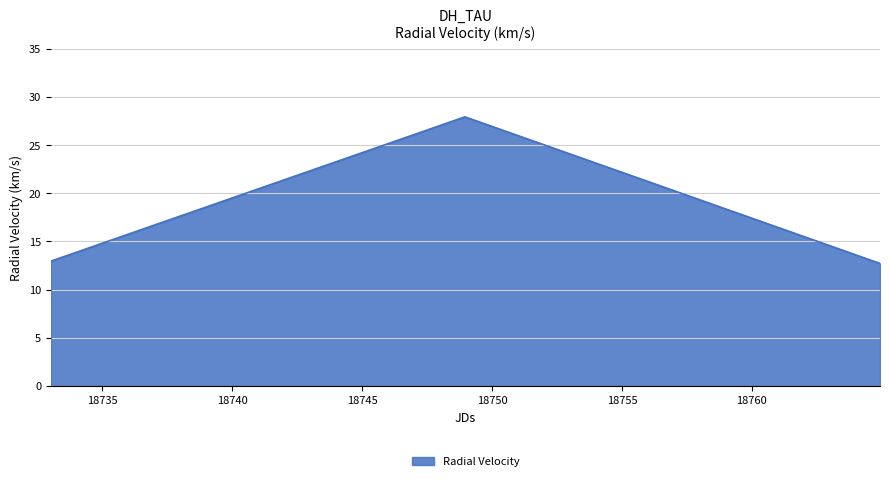

What is the maximum value shown in the chart?

27.9